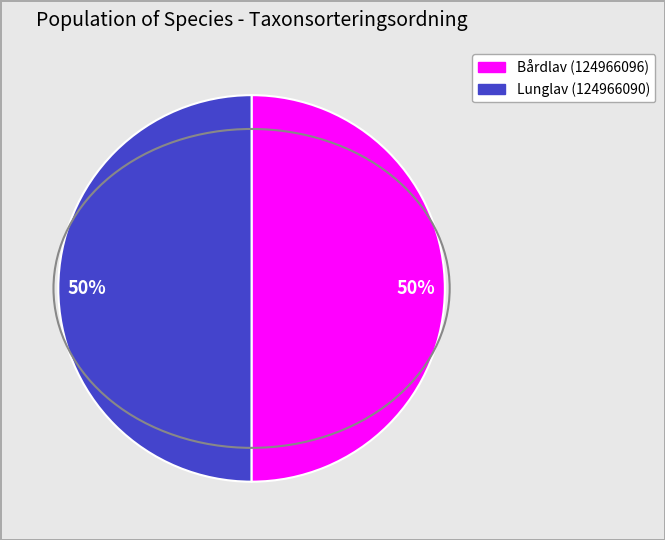

To the nearest percent, what is the average slice percentage?

50%